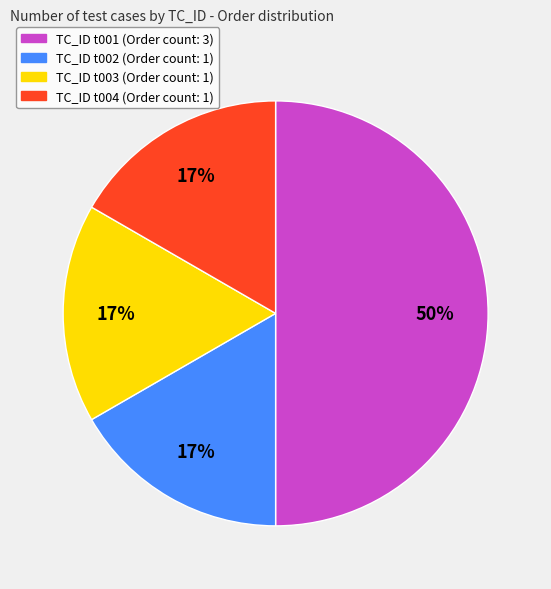

To the nearest percent, what is the difference between the largest and smallest slice percentages?

33%